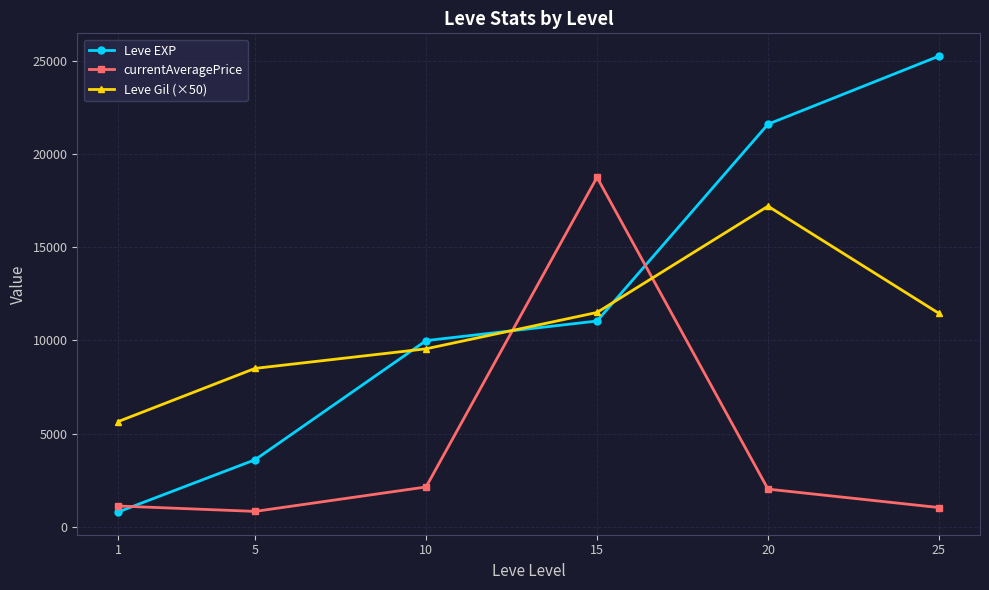

Is it true that Leve EXP equals 2046 at 5?

False